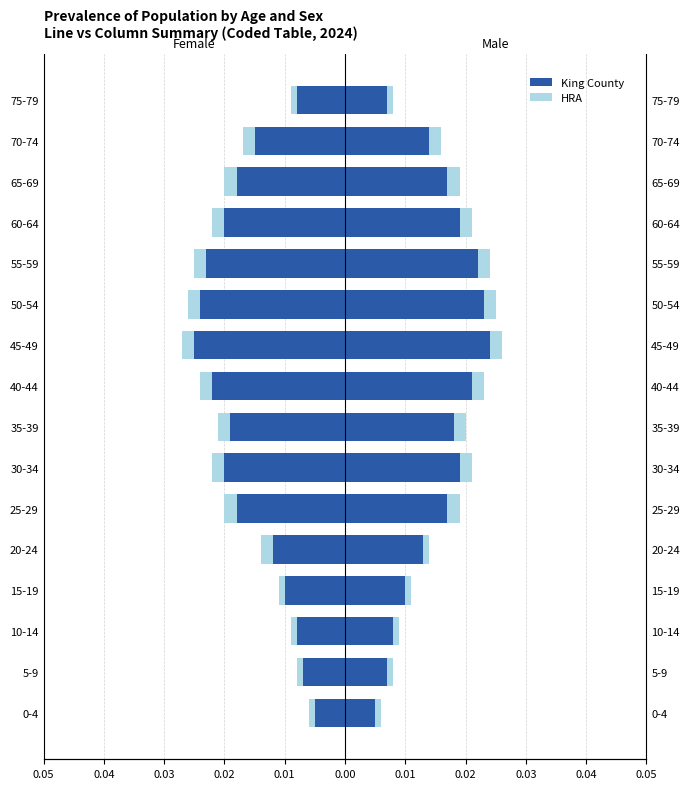

The King County series shows -0.0 at 65-69. True or false?

True